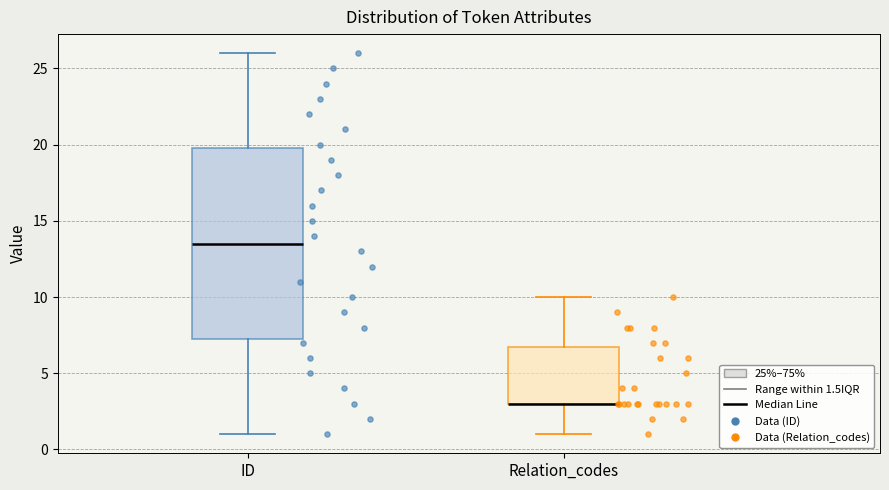

Reading left to right, read every box against the y-axis: the position of its median line, the range the box covers, and the ends of its whiskers. The values are not printed on the chart, so give them approximately, as read against the axis.

ID: median 13.5, box 7.5 to 20.0, whiskers 1.0 to 26.0
Relation_codes: median 3.0 (drawn on the box's lower edge), box 3.0 to 7.0, whiskers 1.0 to 10.0